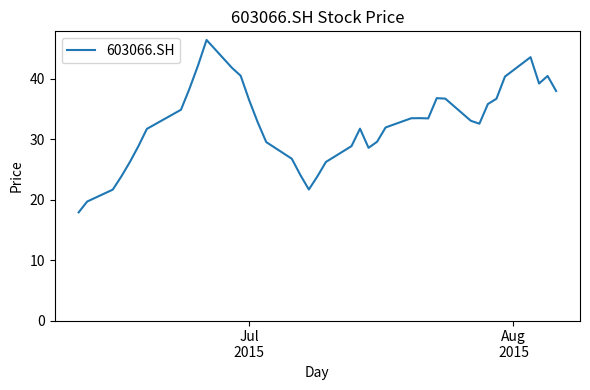

What is the maximum value shown in the chart?

46.4